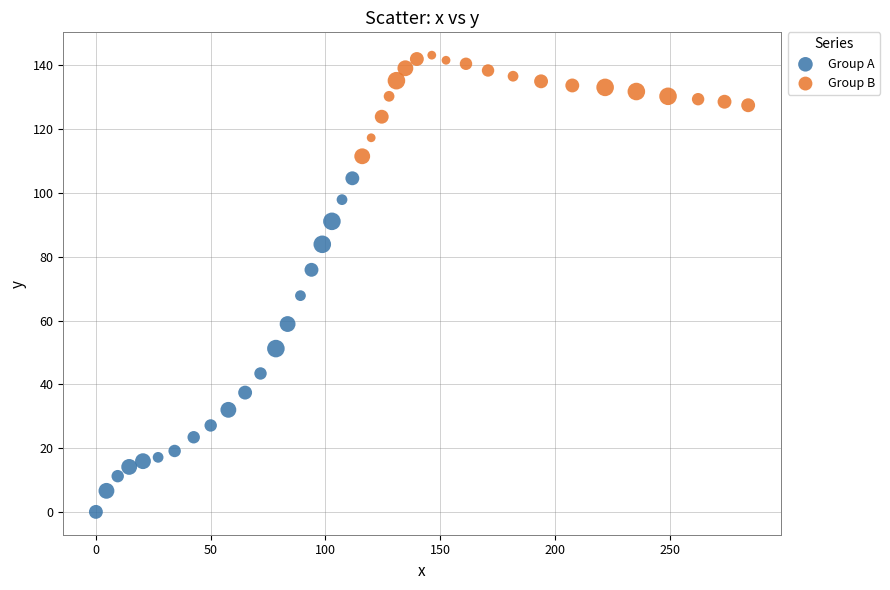

Which series reaches the minimum Y coordinate?

Group A